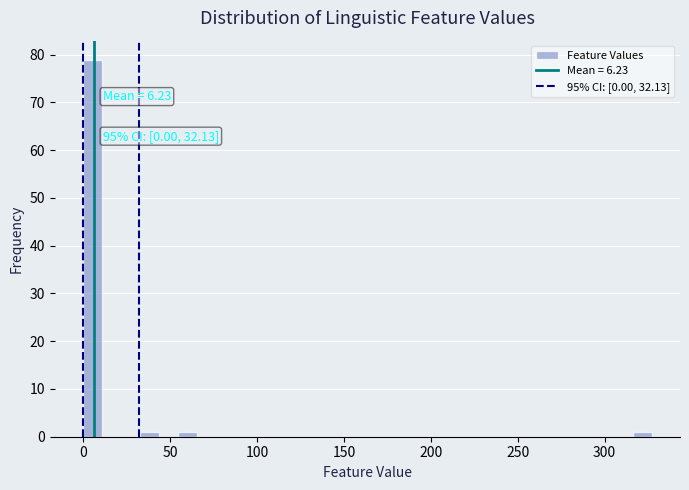

Around what value on the x-axis is the tallest bar? Give the approximate position of its centre, as read against the axis.

5